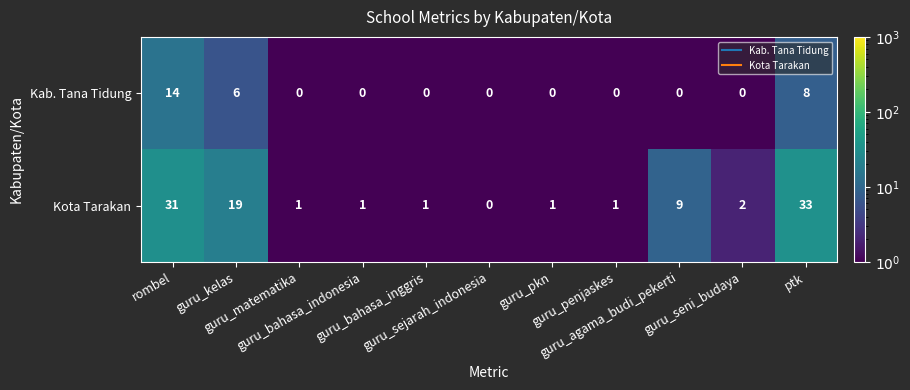

Which series has the widest spread of values?

Kota Tarakan